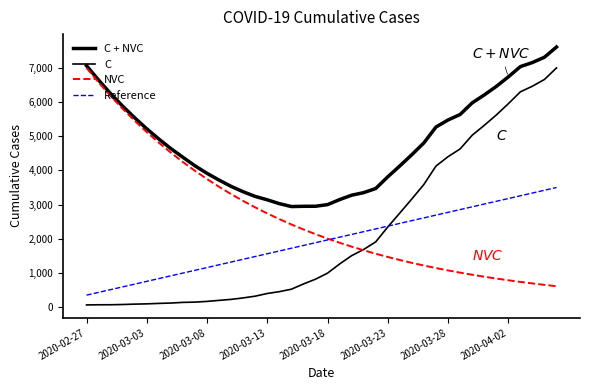

Does the chart display data point markers on the line(s)?

No